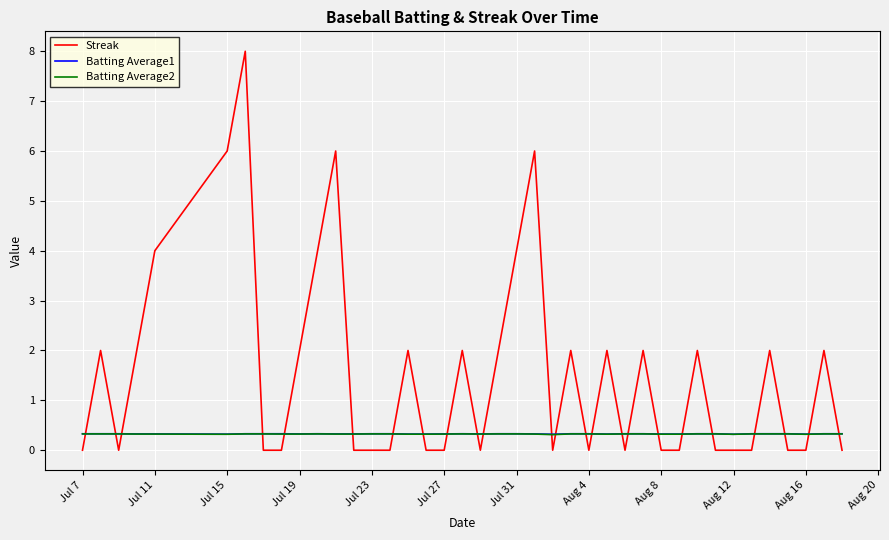

After their last crossing, which series has the higher values: Streak or Batting Average1?

Batting Average1